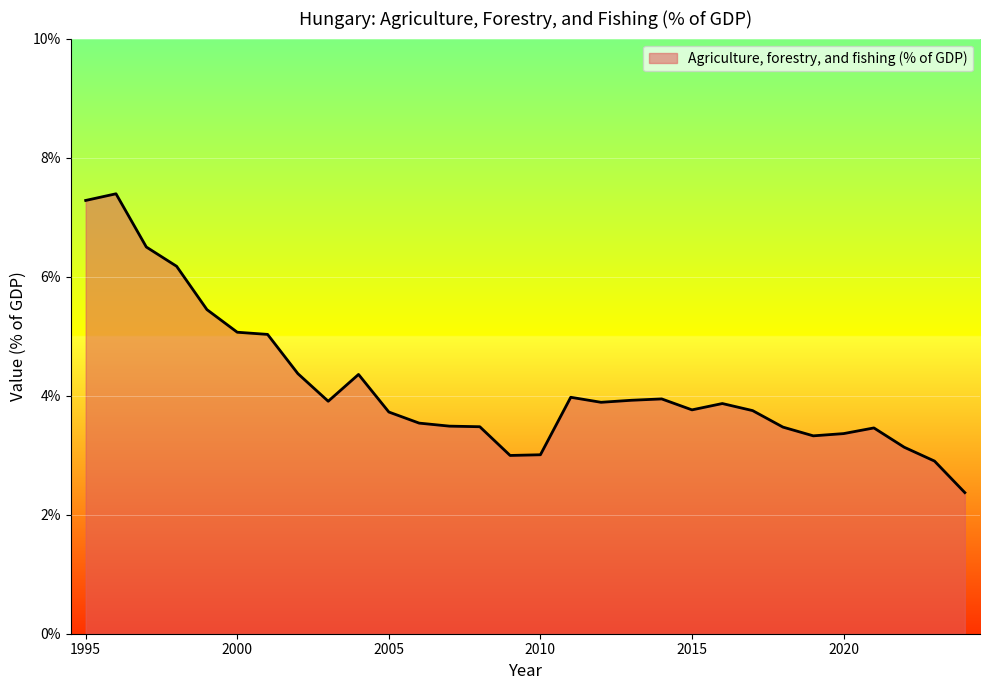

What is the smallest value displayed?

2.4